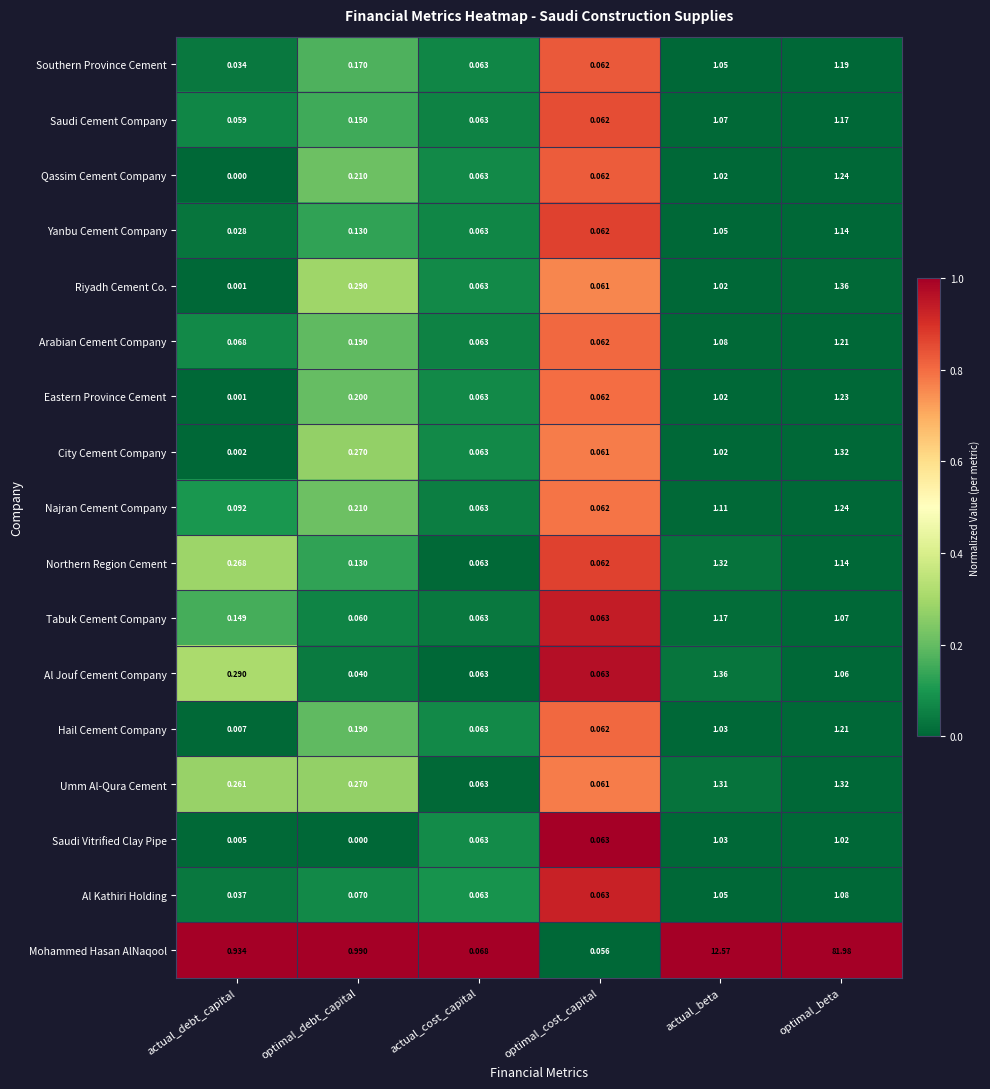

What is the difference between the highest and lowest values at optimal_beta?

81.0